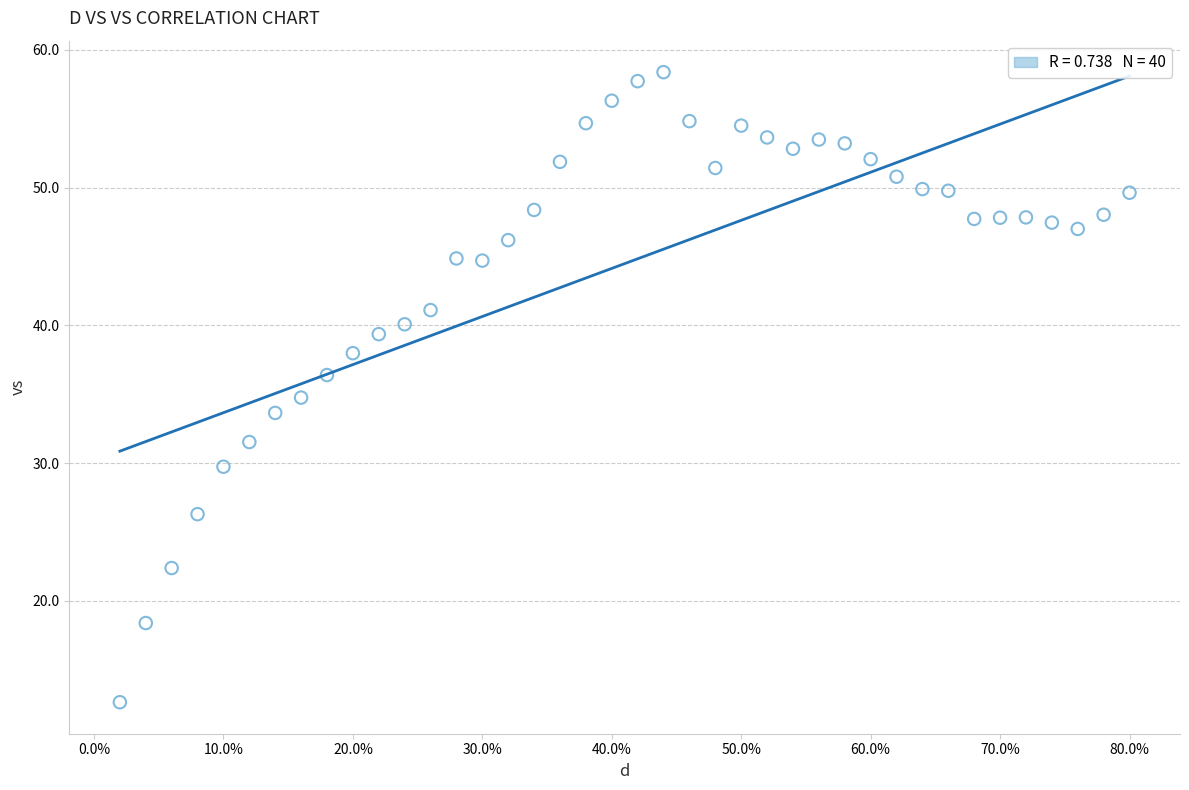

What is the range of X values (max minus min)?

0.8